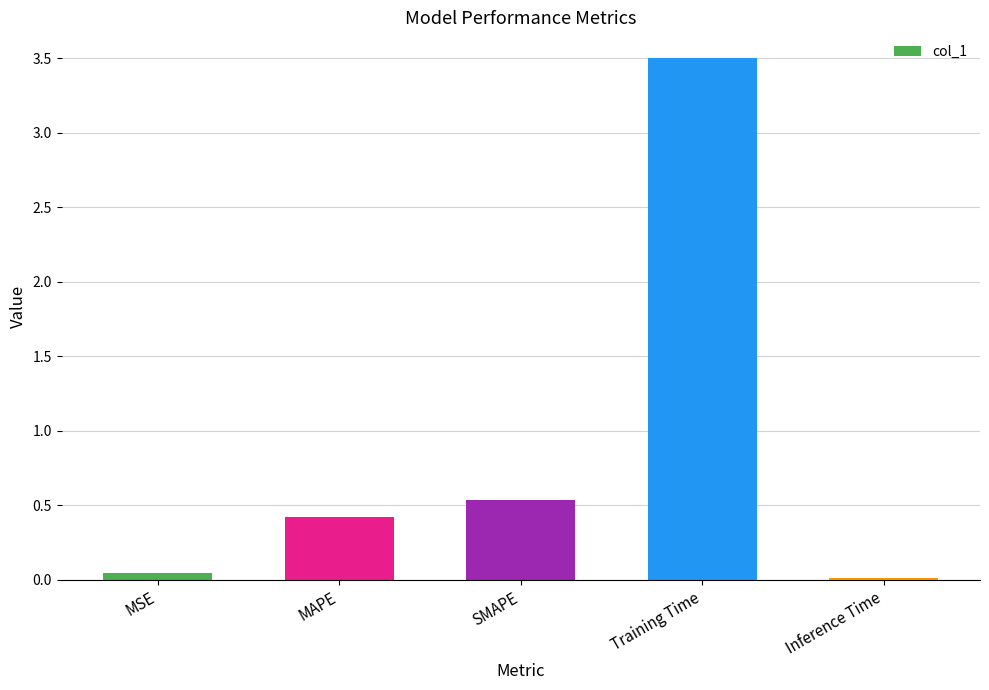

What is the change in value from SMAPE to Training Time?

+3.0